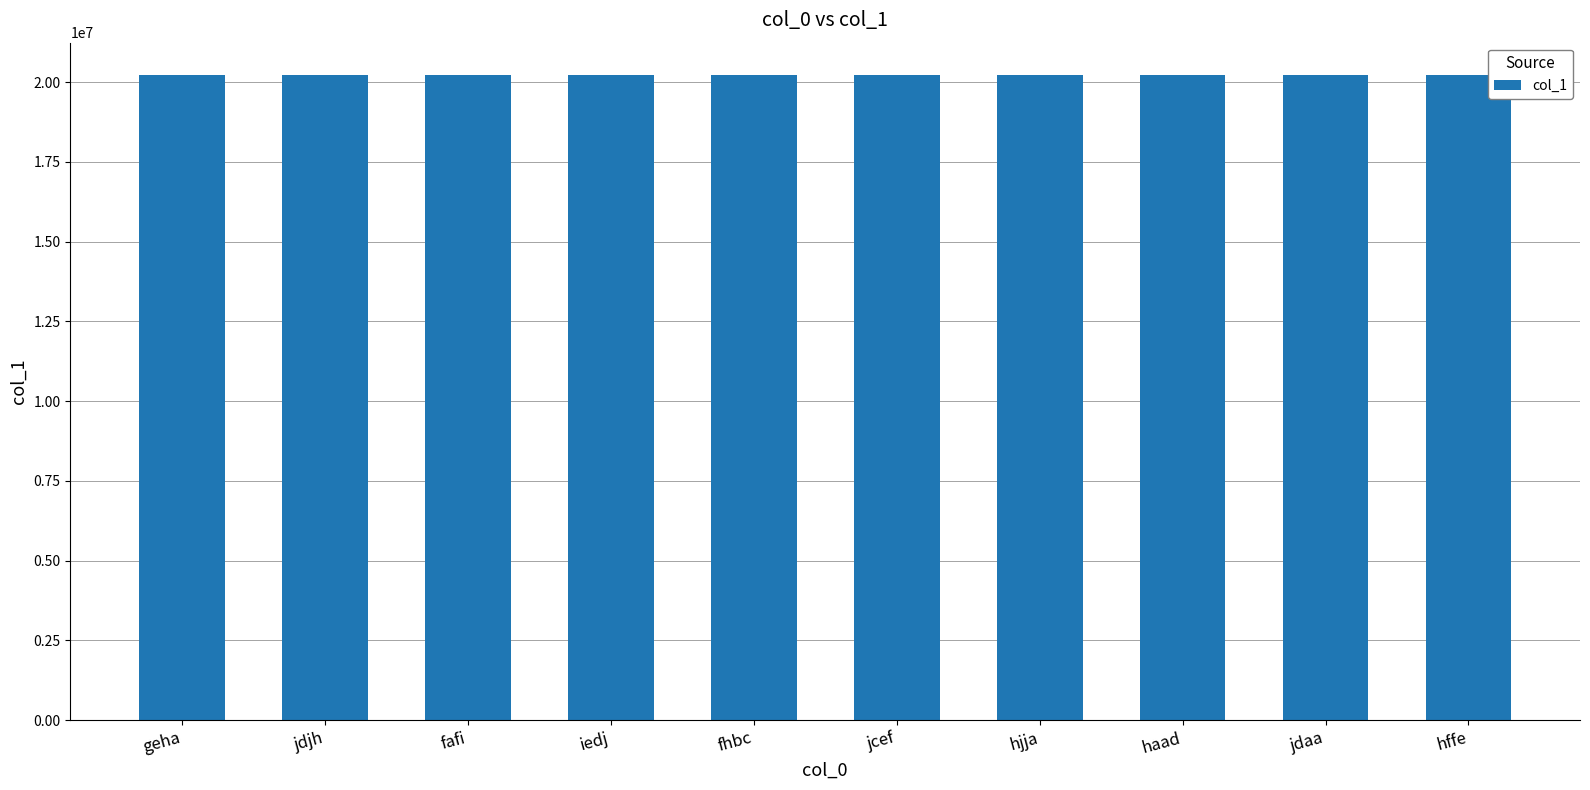

What is the sum of the values at geha and fhbc?

40451774